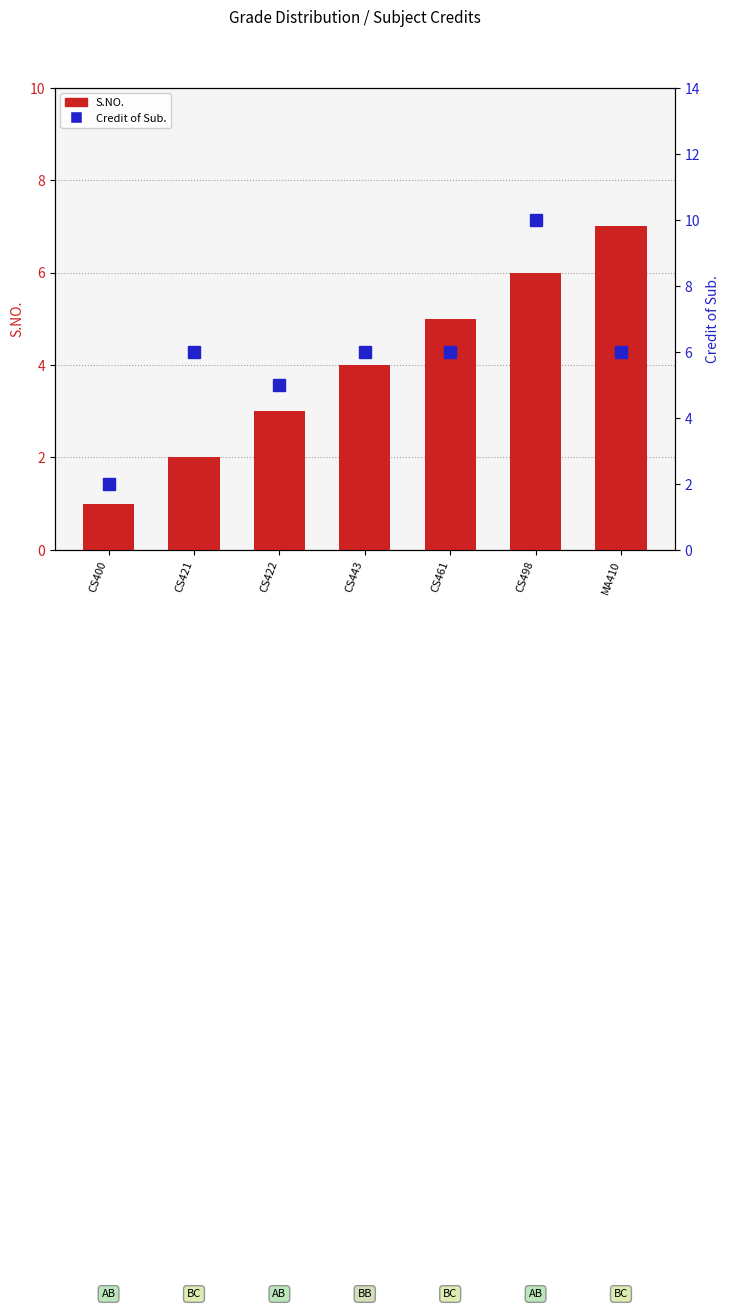

List the labels in order of Credit of Sub. value, smallest first.

CS400, CS422, CS421, CS443, CS461, MA410, CS498